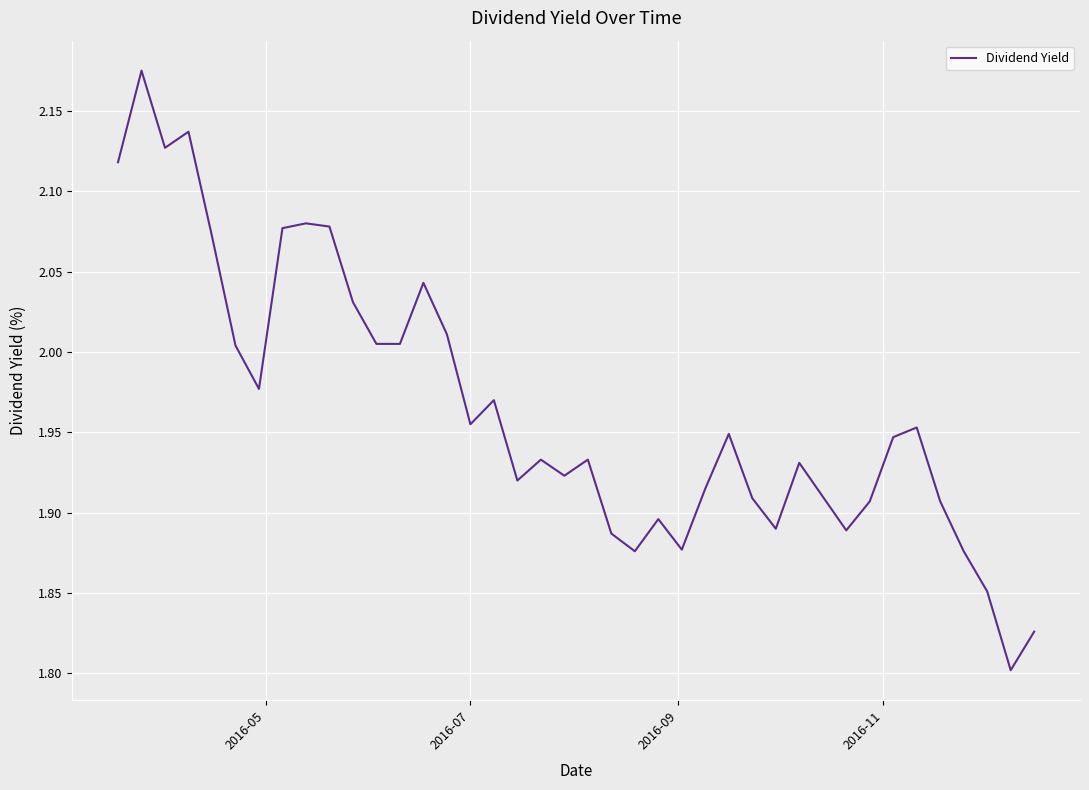

What is the difference between the maximum and minimum values?

0.4